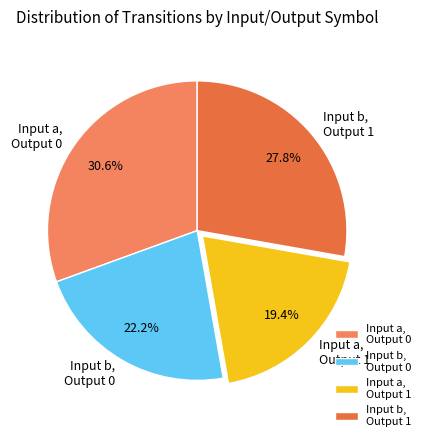

How many slices are in this pie chart?

4